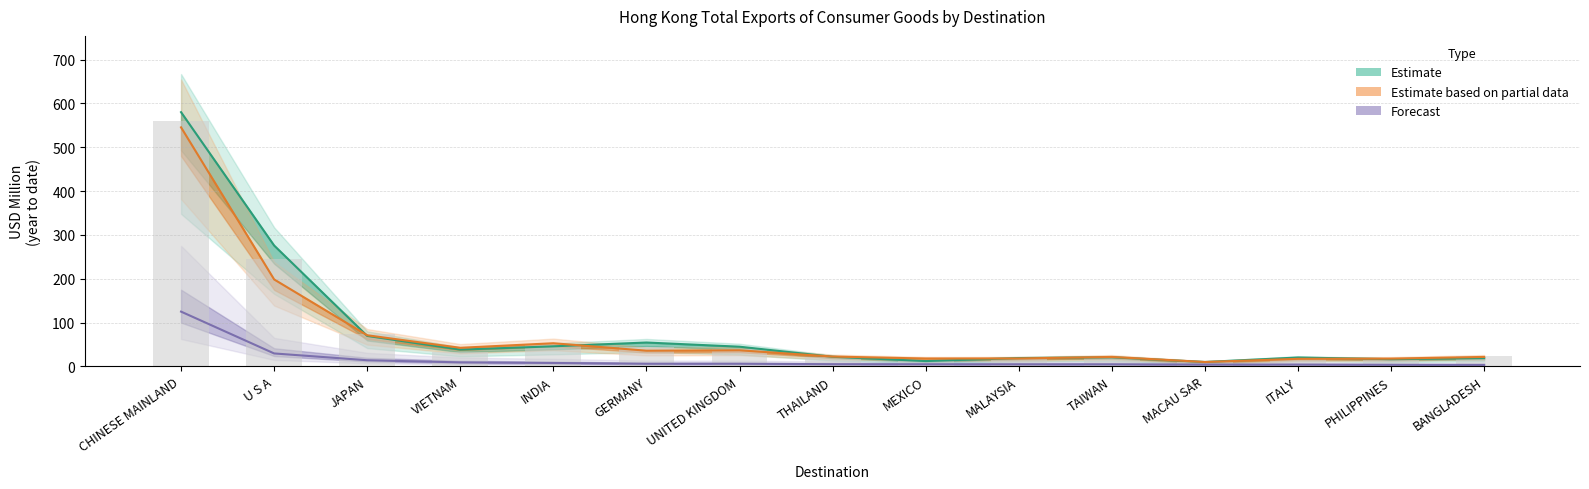

Reading right to left, what are all the values shown in this chart?

BANGLADESH=23.0	PHILIPPINES=15.7	ITALY=19.7	MACAU SAR=10.2	TAIWAN=19.6	MALAYSIA=18.0	MEXICO=12.2	THAILAND=21.5	UNITED KINGDOM=40.2	GERMANY=44.9	INDIA=51.1	VIETNAM=33.4	JAPAN=73.3	U S A=245.1	CHINESE MAINLAND=560.0